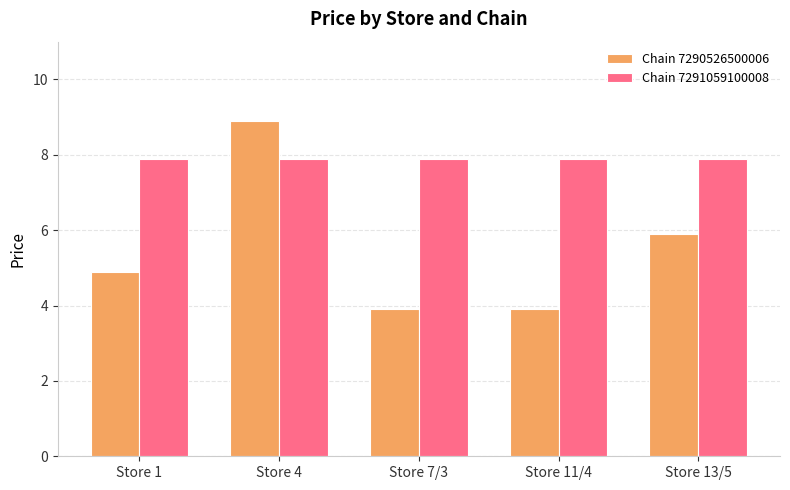

True or false: Chain 7290526500006 has a value of 7.3 at Store 1.

False